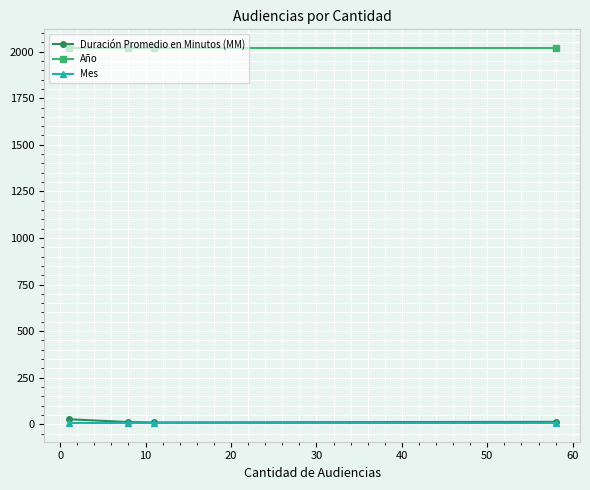

What is the highest value of the Año series?

2019